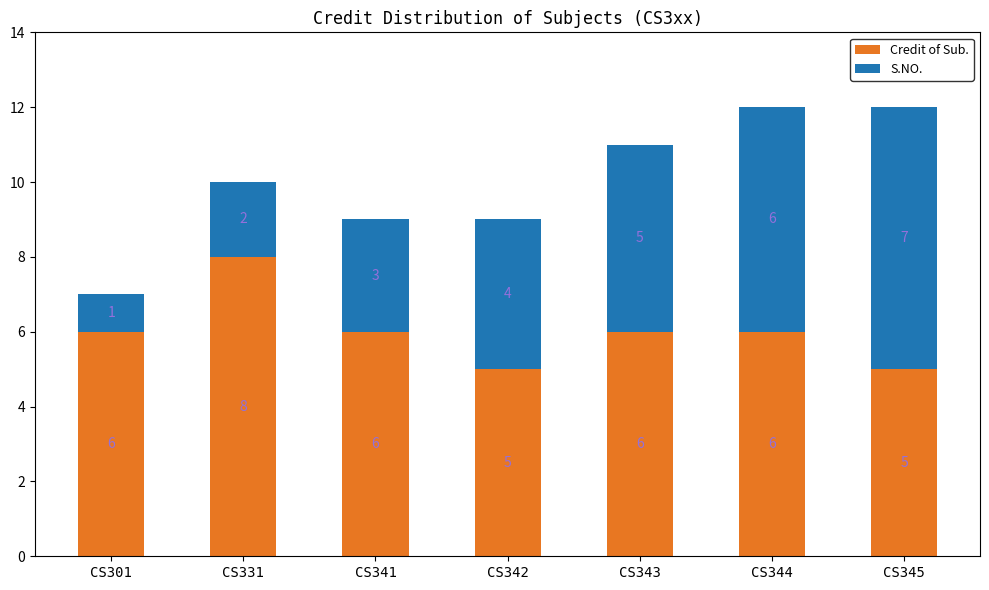

The Credit of Sub. series shows 6 at CS301. True or false?

True